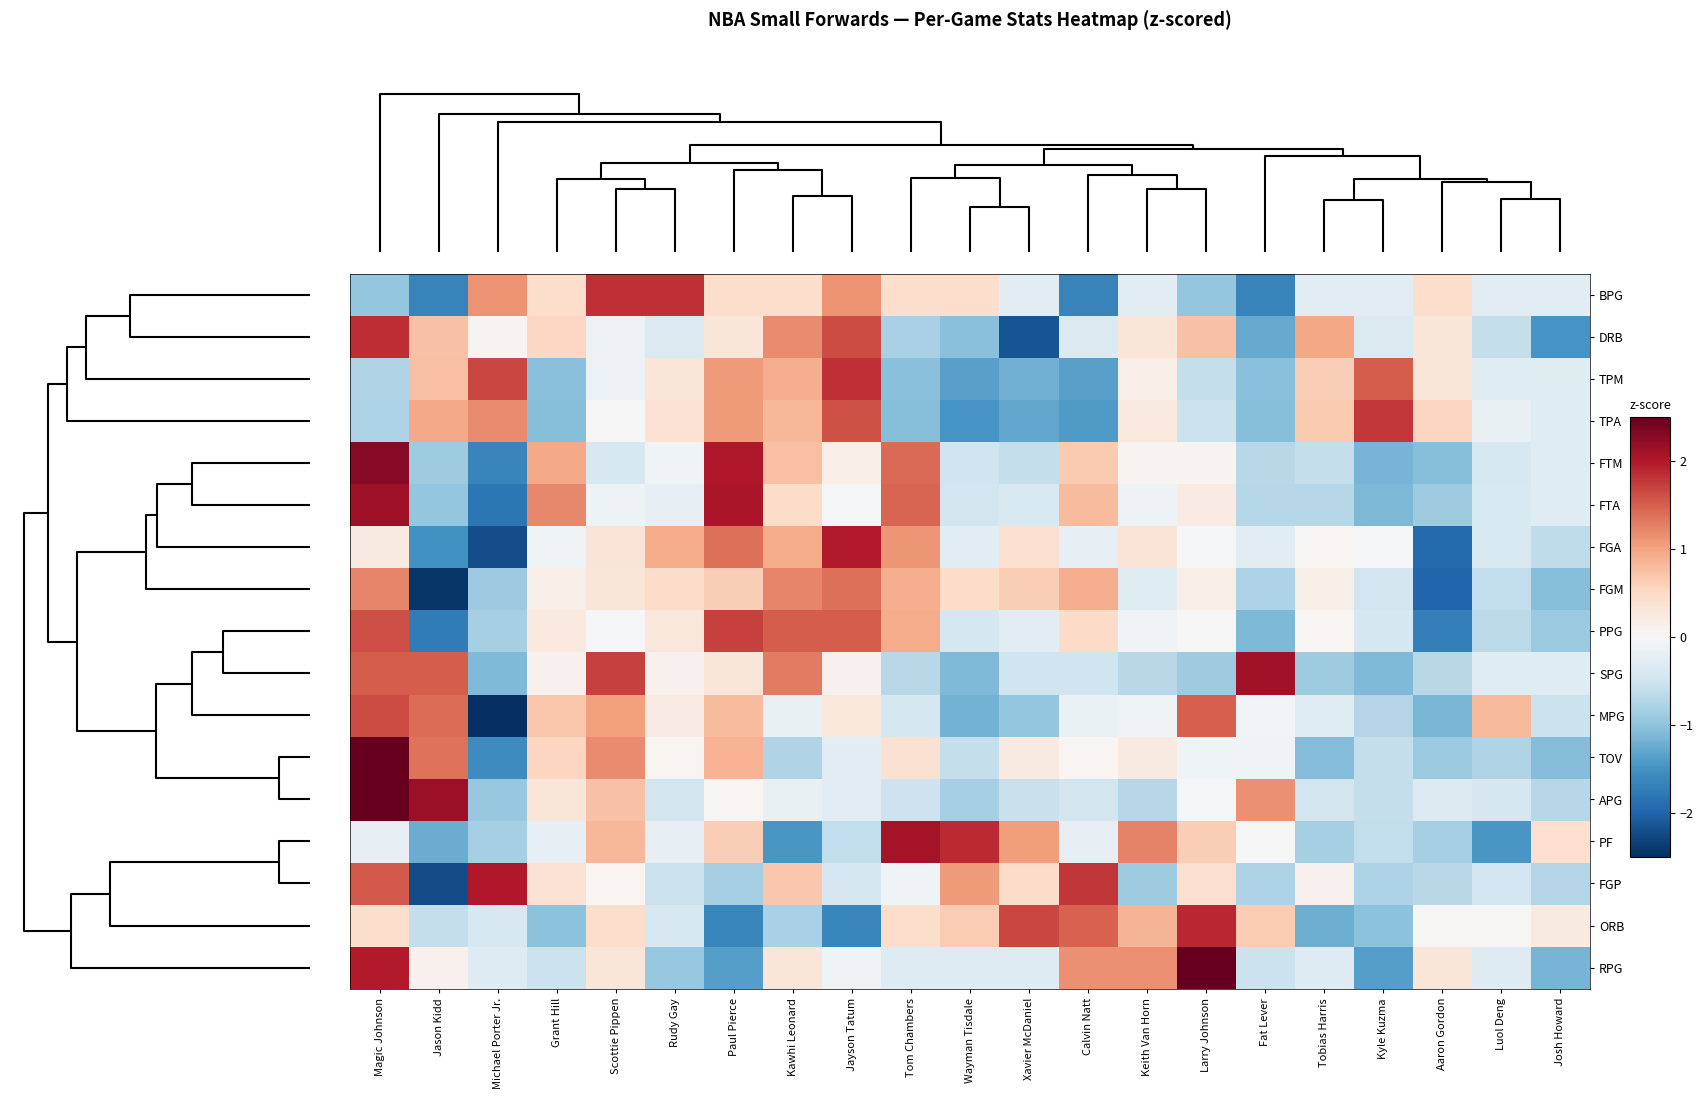

What is the difference between the highest and lowest values at Tom Chambers?

3.1